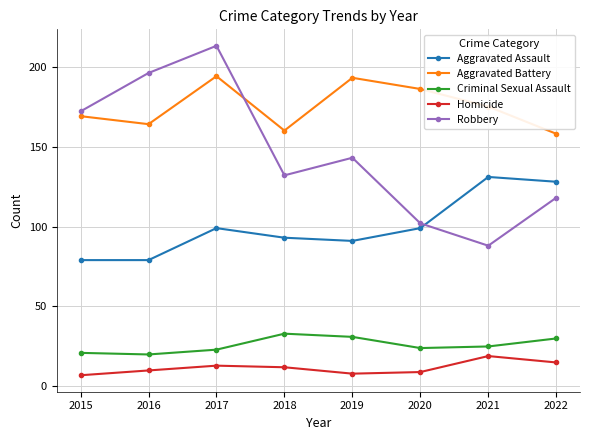

What is the value of the Criminal Sexual Assault point at the 6th from the left?

24